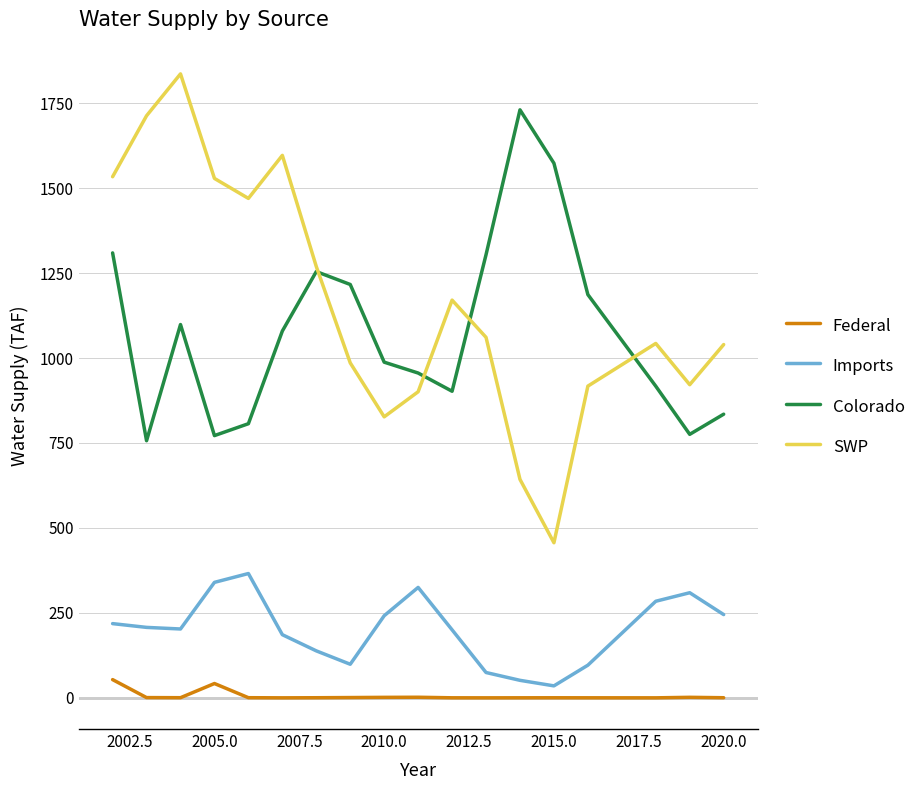

Count the number of categories in the chart.

18